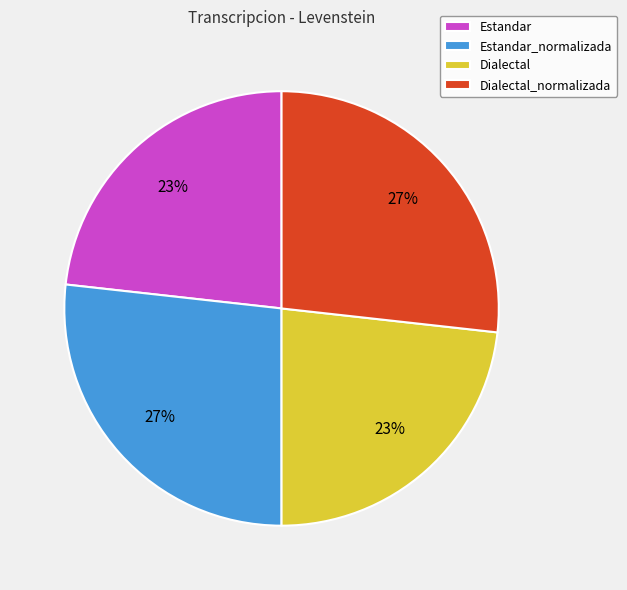

The Dialectal_normalizada slice represents 19% of the pie. True or false?

False